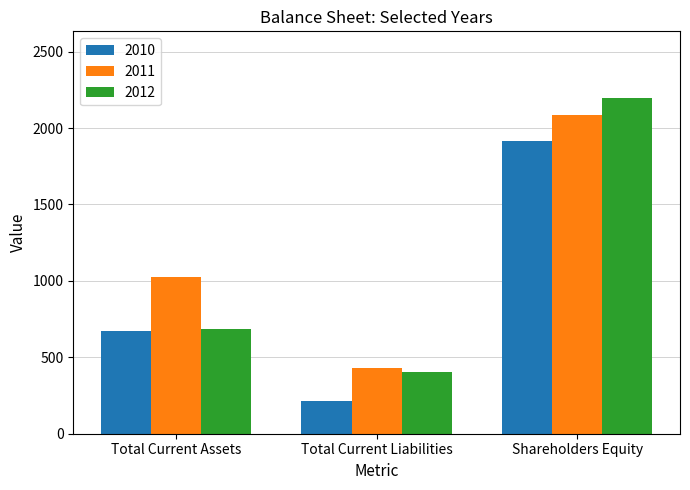

What is the spread (max minus min) of values at Total Current Assets?

356